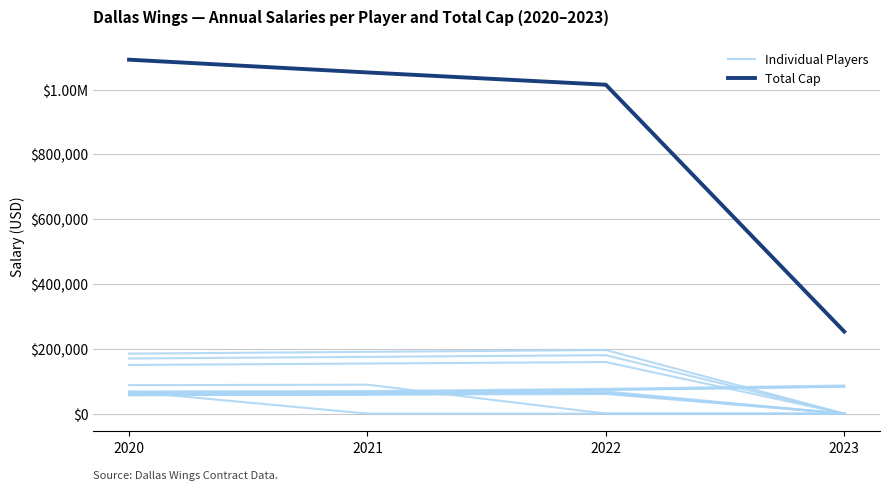

Reading left to right, what are all the values shown in this chart?

Individual Players: 2020=65250	2021=66555	2022=73211	2023=83194
Total Cap: 2020=1092200	2021=1052809	2022=1014912	2023=253089